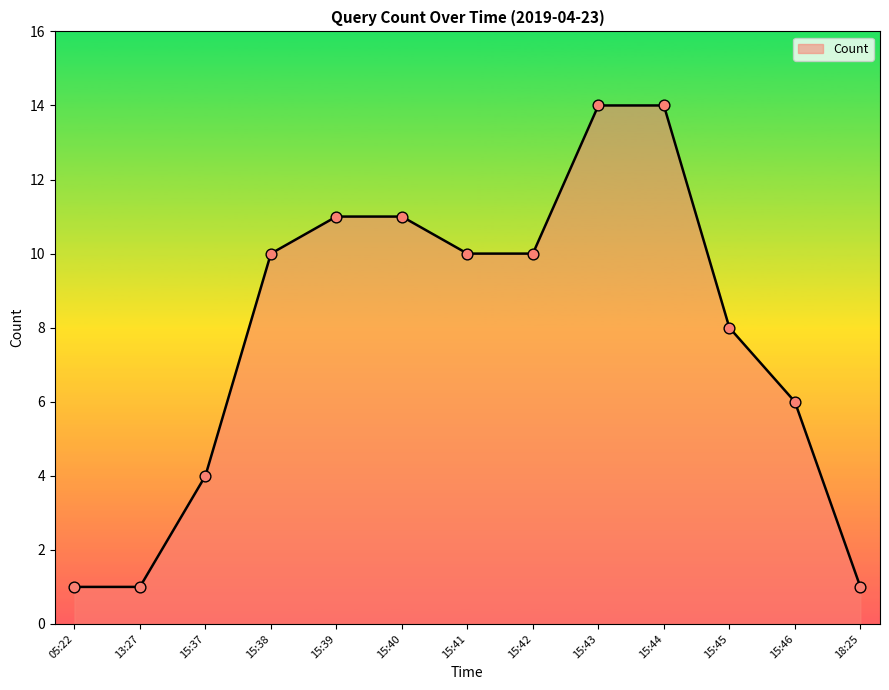

What is the ratio of the value at 05:22 to the value at 15:40?

0.1